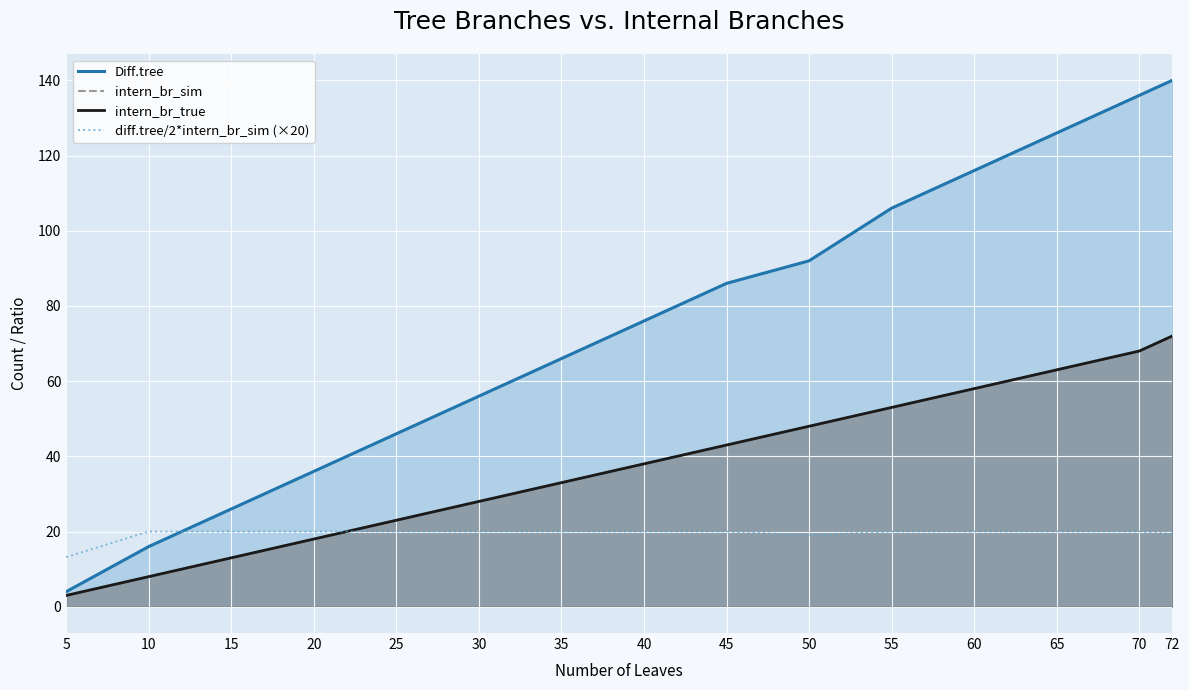

Between 40 and 15, which is larger?

40